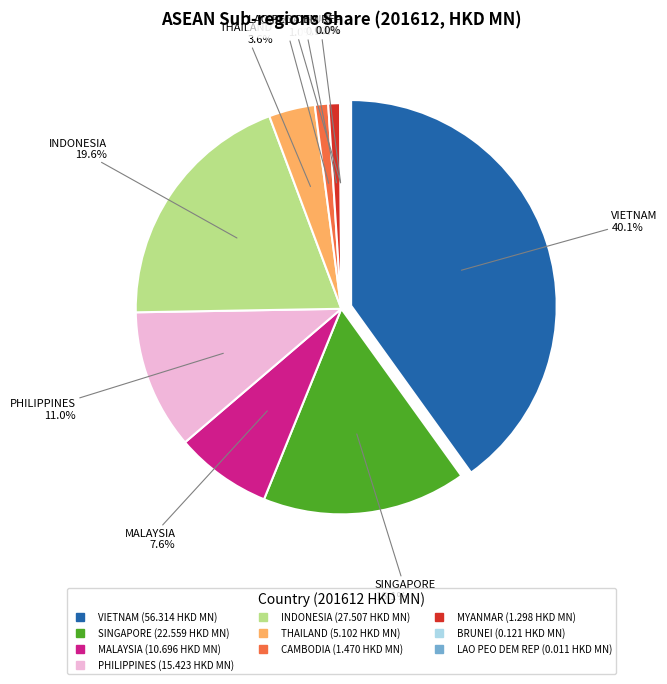

To the nearest percent, what is the average slice percentage?

10%